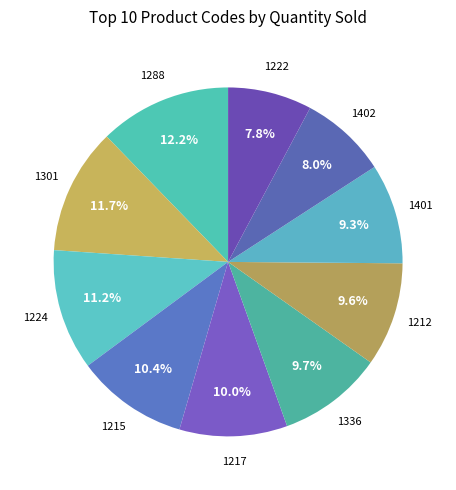

To the nearest percent, what is the difference between the 1224 and 1401 slice percentages?

2%